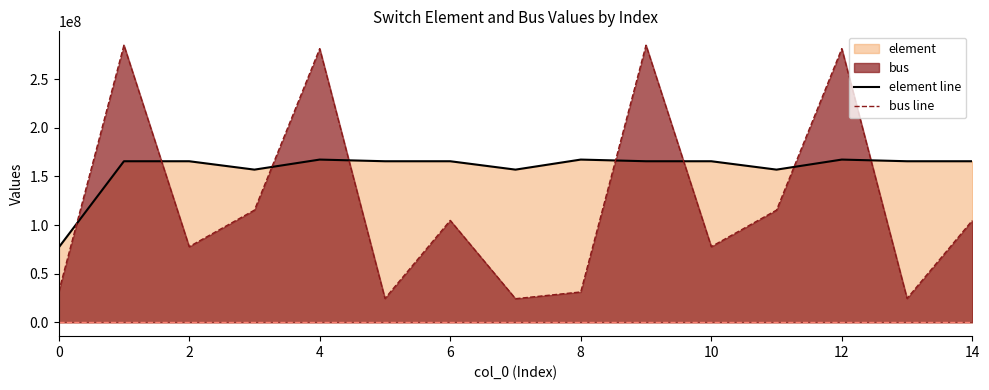

What is the difference between the maximum and minimum values in the element line series?

90412514